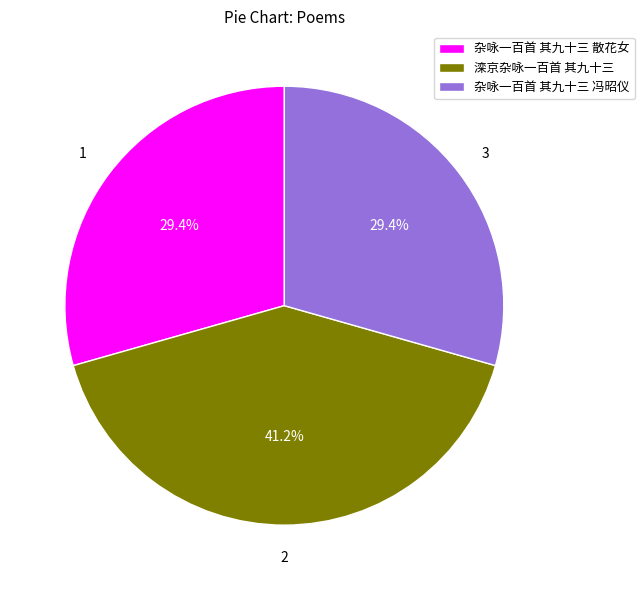

Which slice is the largest?

滦京杂咏一百首 其九十三